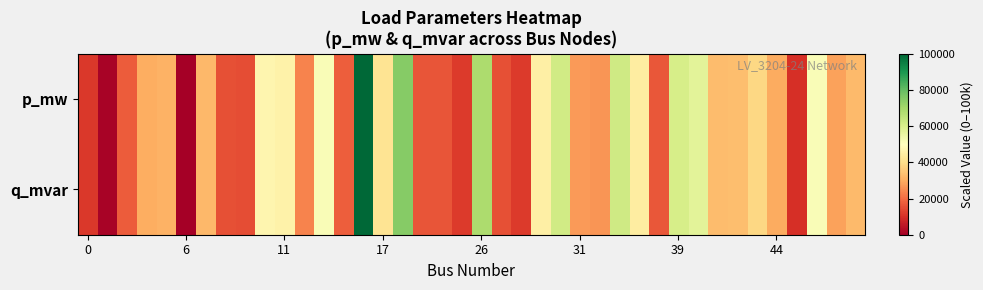

Which series has the widest spread of values?

p_mw